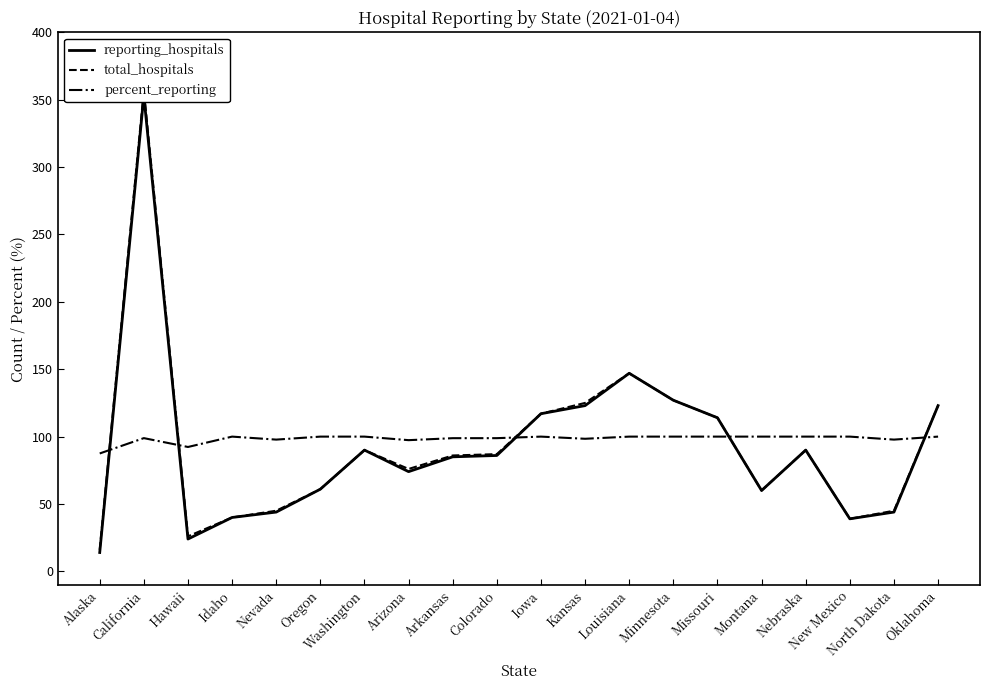

Where do percent_reporting and total_hospitals first cross each other?

Alaska and California